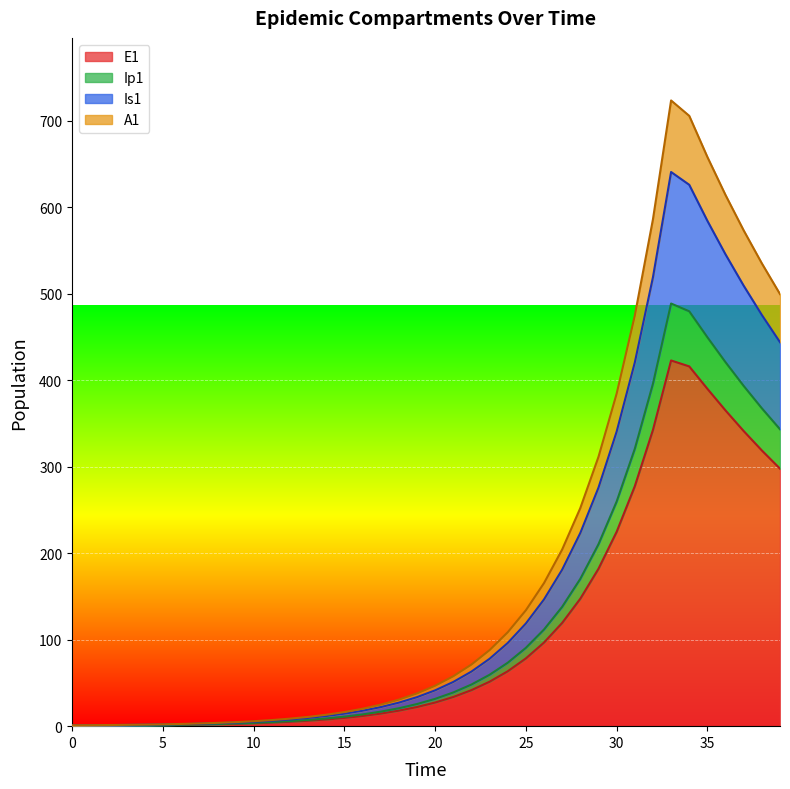

What are all the series names shown in the legend?

E1, Ip1, Is1, A1